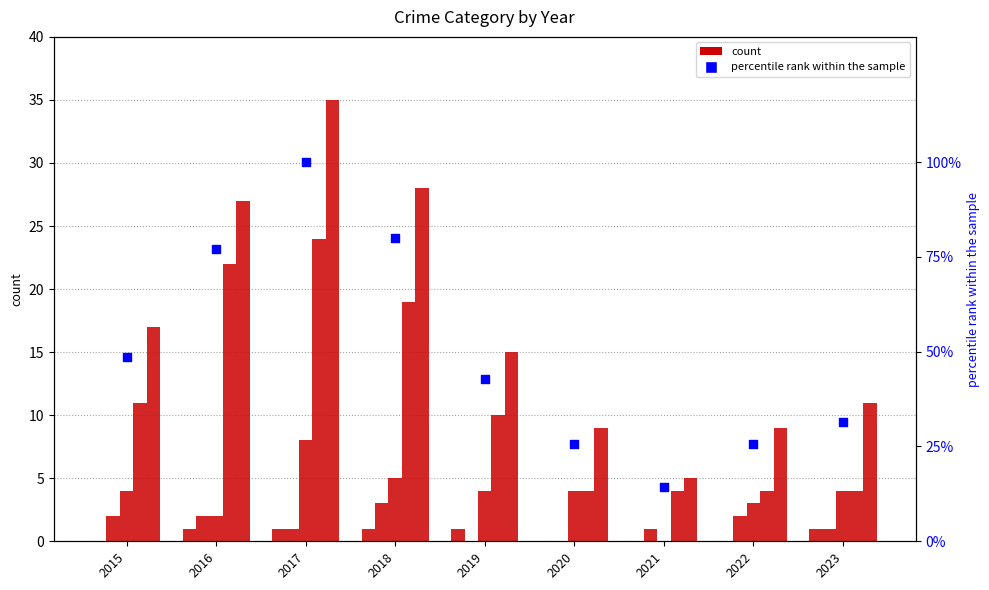

Which series has the widest spread of Y values?

percentile rank (Total)